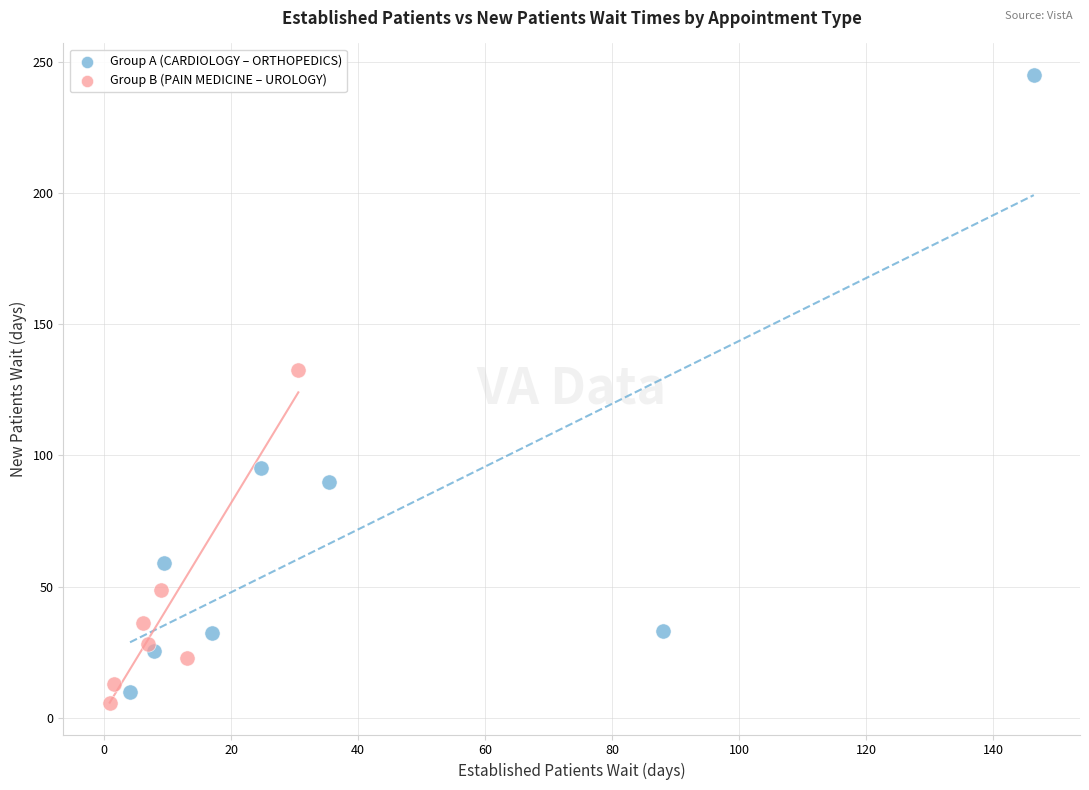

Which series has the largest Y range (max minus min)?

Group A (CARDIOLOGY – ORTHOPEDICS)